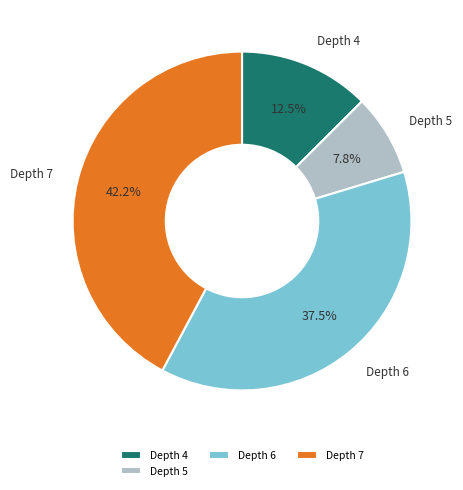

What percentage is NOT represented by Depth 6?

62.5%